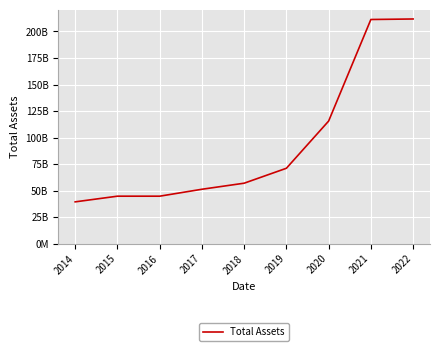

Where does the data first go above 56927979000?

2019